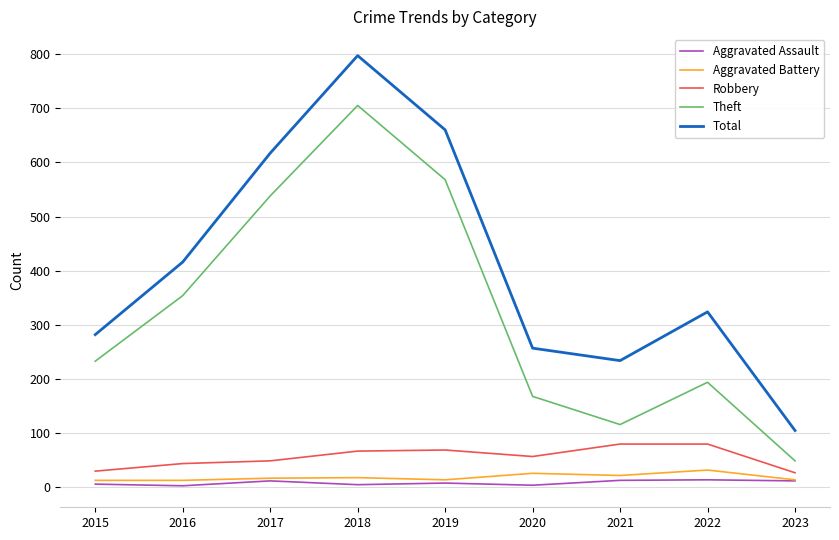

Is it true that Aggravated Assault equals 4 at 2020?

True